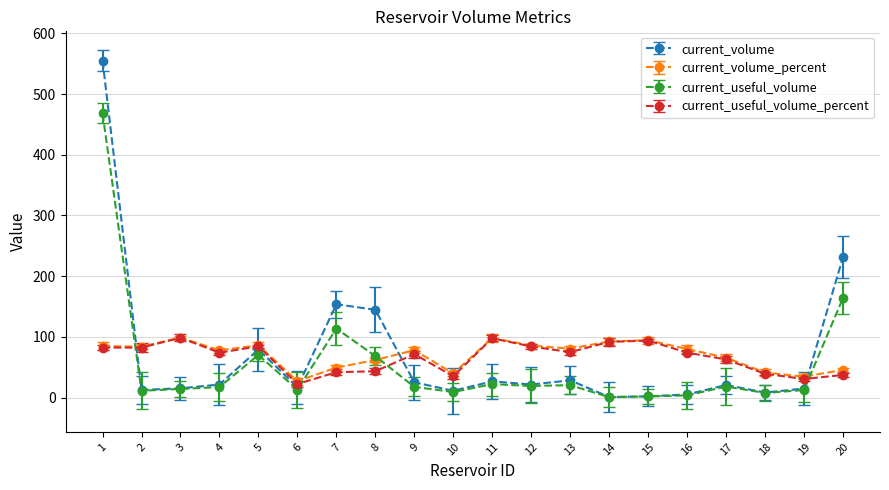

At which label is current_volume closest to 278?

20